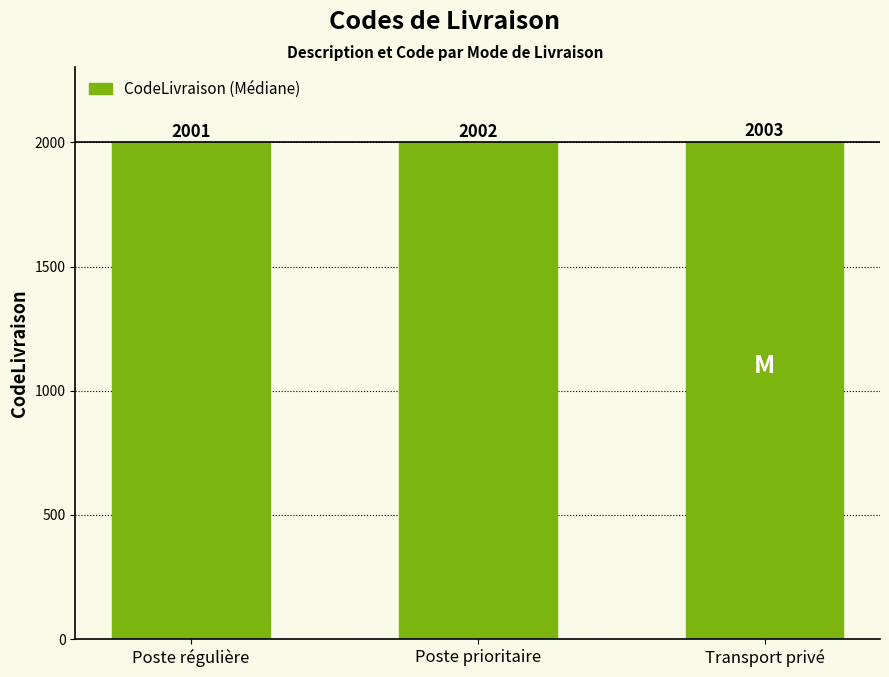

What is the value of the 1st bar from the left?

2001